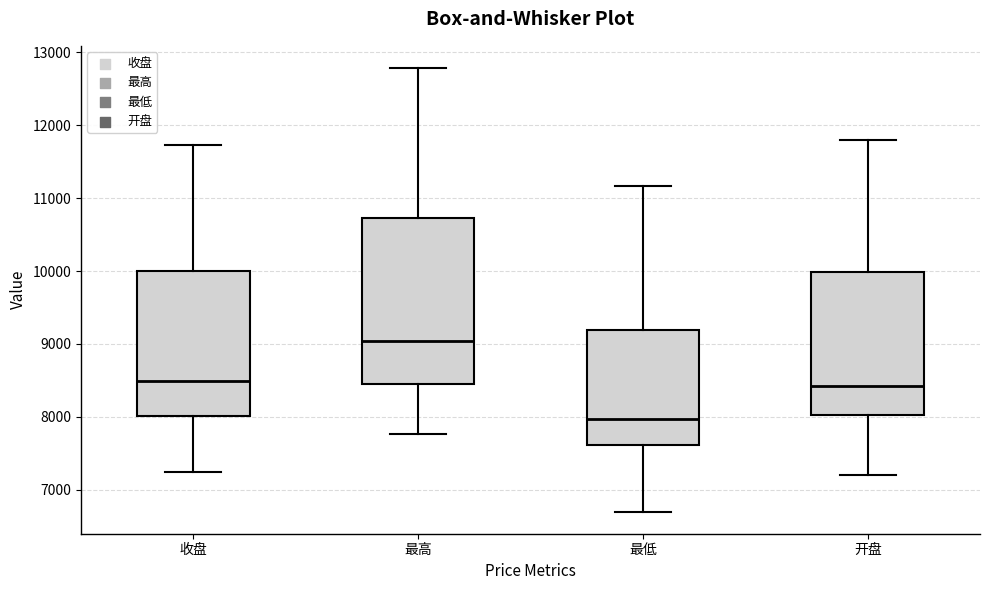

Reading left to right, read every box against the y-axis: the position of its median line, the range the box covers, and the ends of its whiskers. The values are not printed on the chart, so give them approximately, as read against the axis.

收盘: median 8500, box 8000 to 10000, whiskers 7200 to 11700
最高: median 9000, box 8500 to 10700, whiskers 7800 to 12800
最低: median 8000, box 7600 to 9200, whiskers 6700 to 11200
开盘: median 8400, box 8000 to 10000, whiskers 7200 to 11800